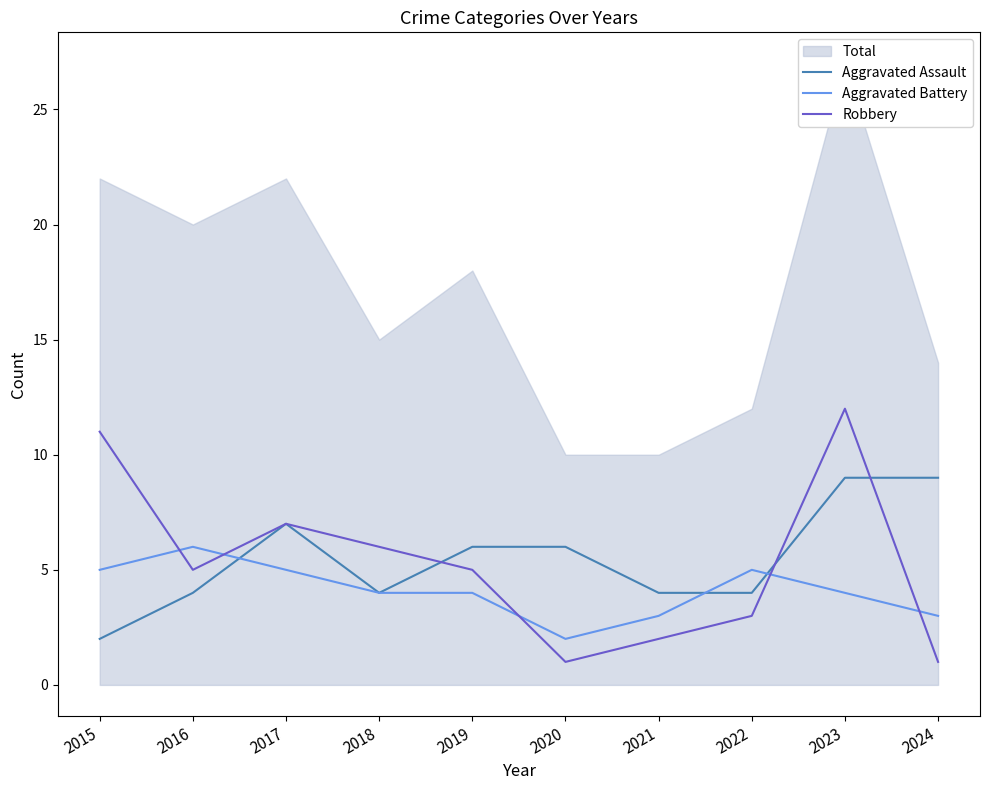

Which category has the highest value in the Robbery series?

2023